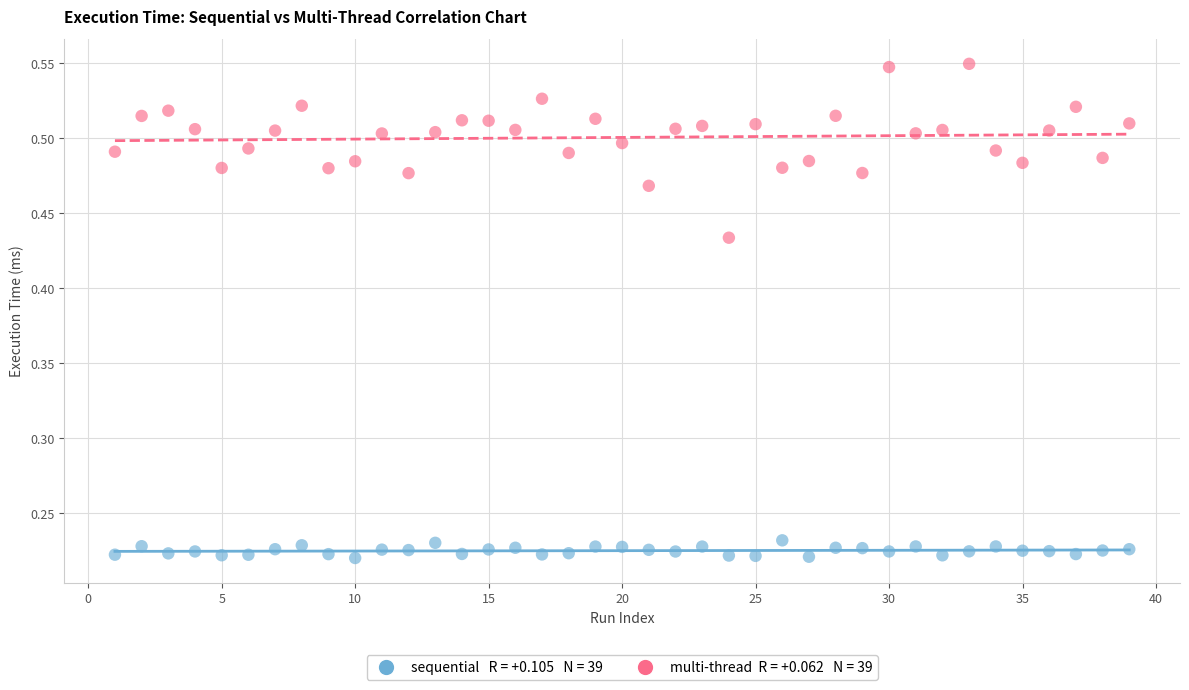

Across all data points, what is the range of Y values (max minus min)?

0.3